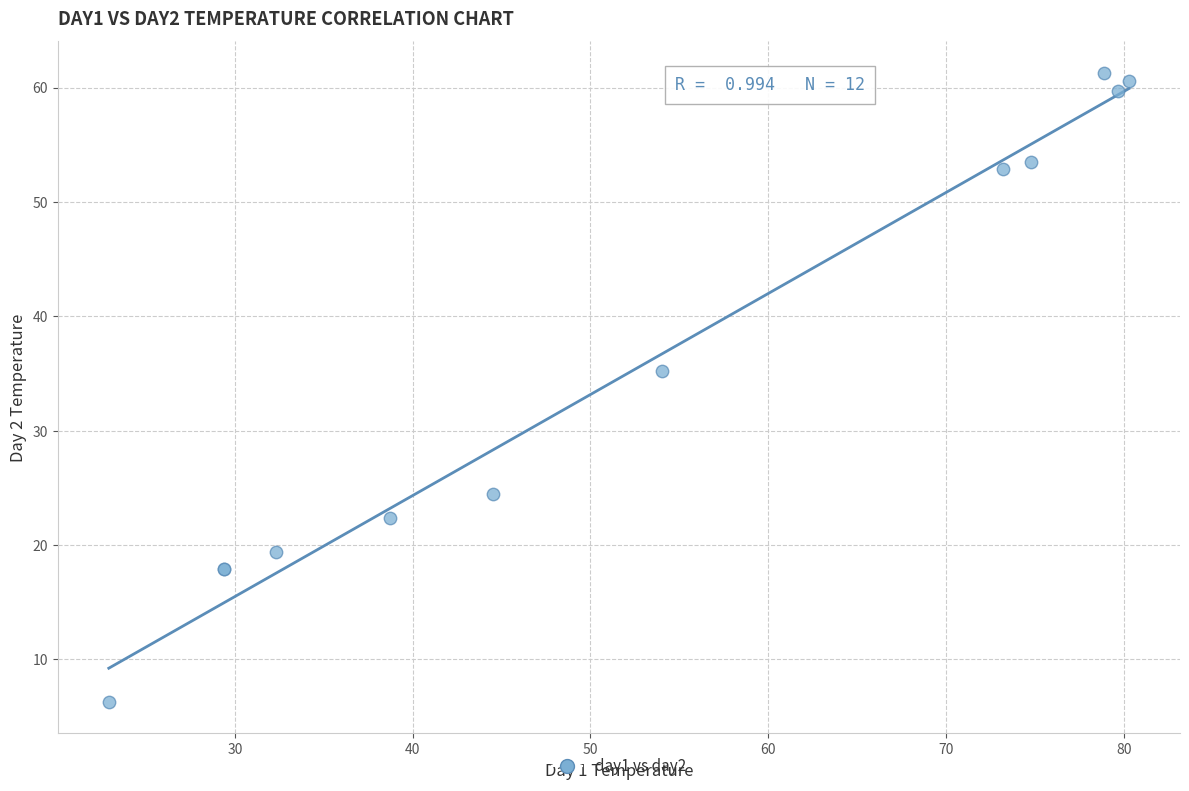

What Y value in the scatter plot is closest to 33?

35.2